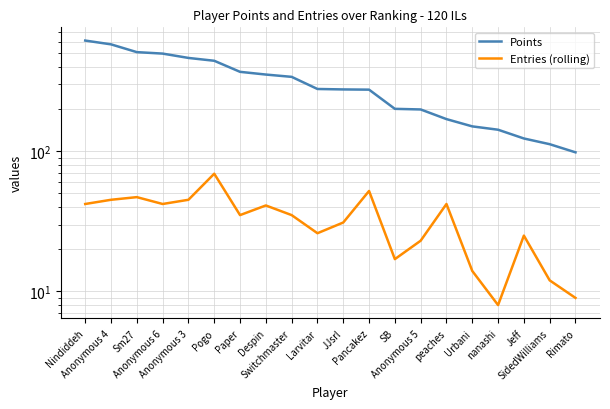

Reading left to right, list all the values displayed in this chart.

Points: Nindiddeh=613	Anonymous 4=576	Sm27=507	Anonymous 6=495	Anonymous 3=461	Pogo=440	Paper=367	Despin=351	Switchmaster=338	Larvitar=277	JJsrl=275	Pancakez=274	SB=200	Anonymous 5=198	peaches=169	Urbani=150	nanashi=142	Jeff=123	SidedWilliams=112	Rimato=98
Entries (rolling): Nindiddeh=42	Anonymous 4=45	Sm27=47	Anonymous 6=42	Anonymous 3=45	Pogo=69	Paper=35	Despin=41	Switchmaster=35	Larvitar=26	JJsrl=31	Pancakez=52	SB=17	Anonymous 5=23	peaches=42	Urbani=14	nanashi=8	Jeff=25	SidedWilliams=12	Rimato=9